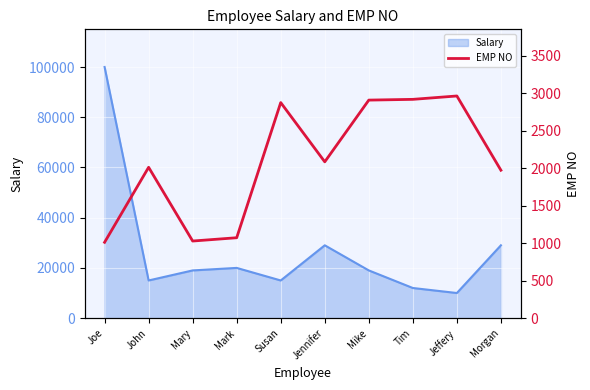

At which label does Salary reach its peak?

Joe